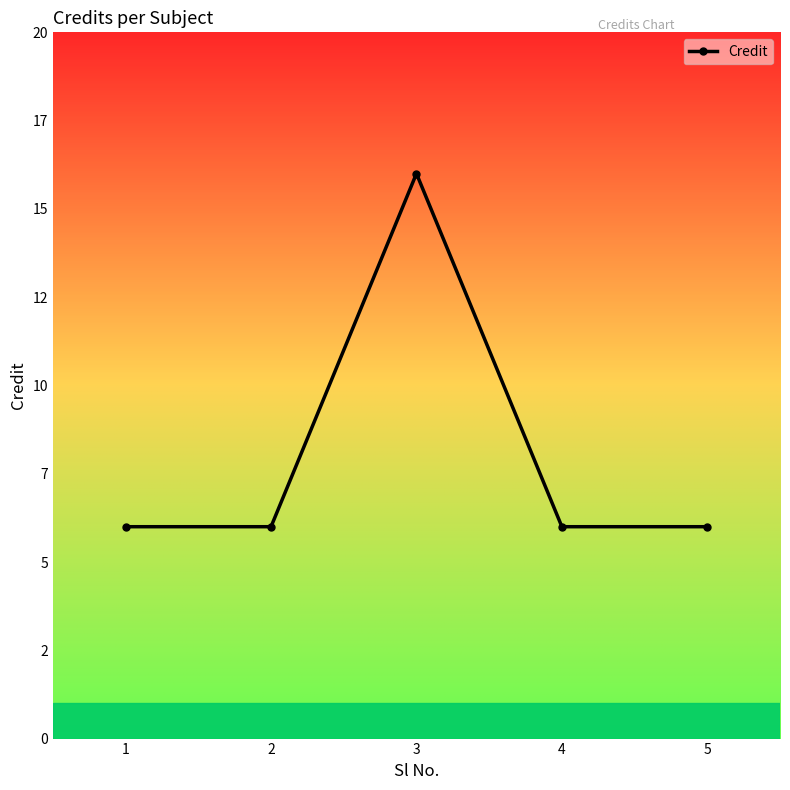

What is the value of the 5th point from the left?

6